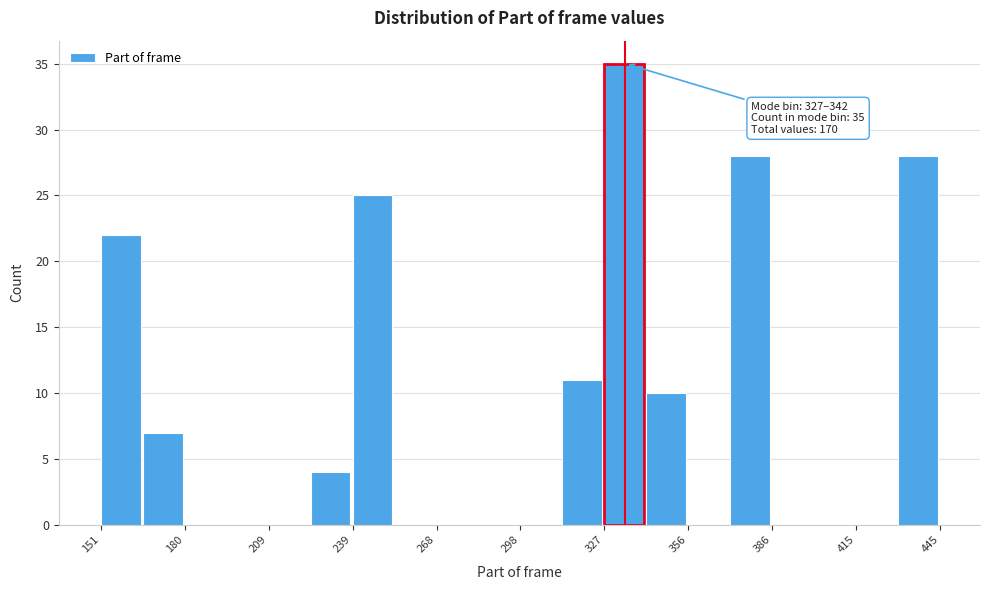

Around what value on the x-axis is the tallest bar? Give the approximate position of its centre, as read against the axis.

335